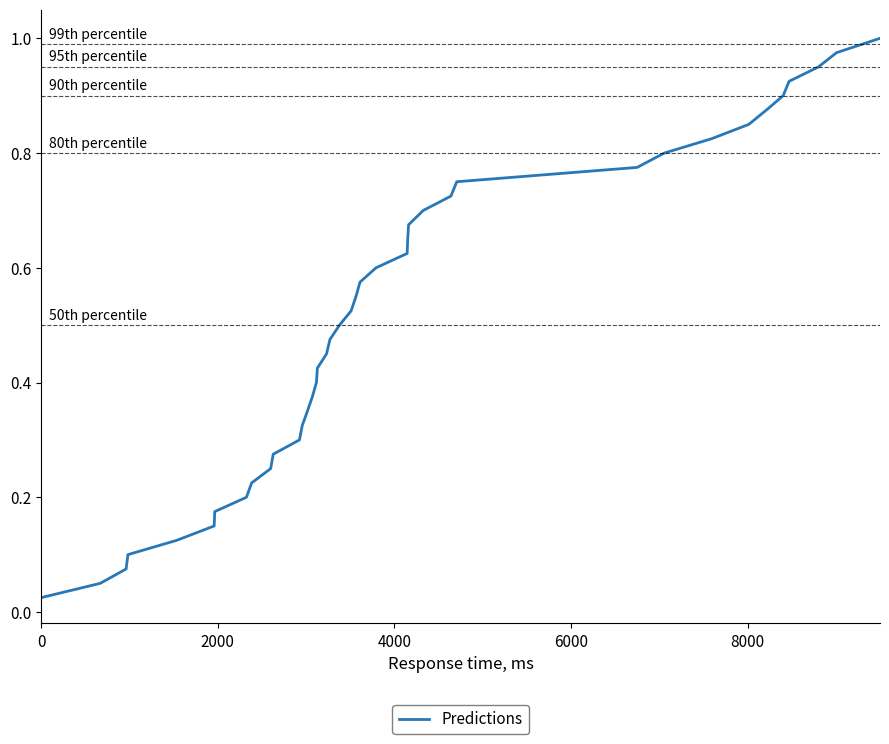

Count the number of categories in the chart.

40